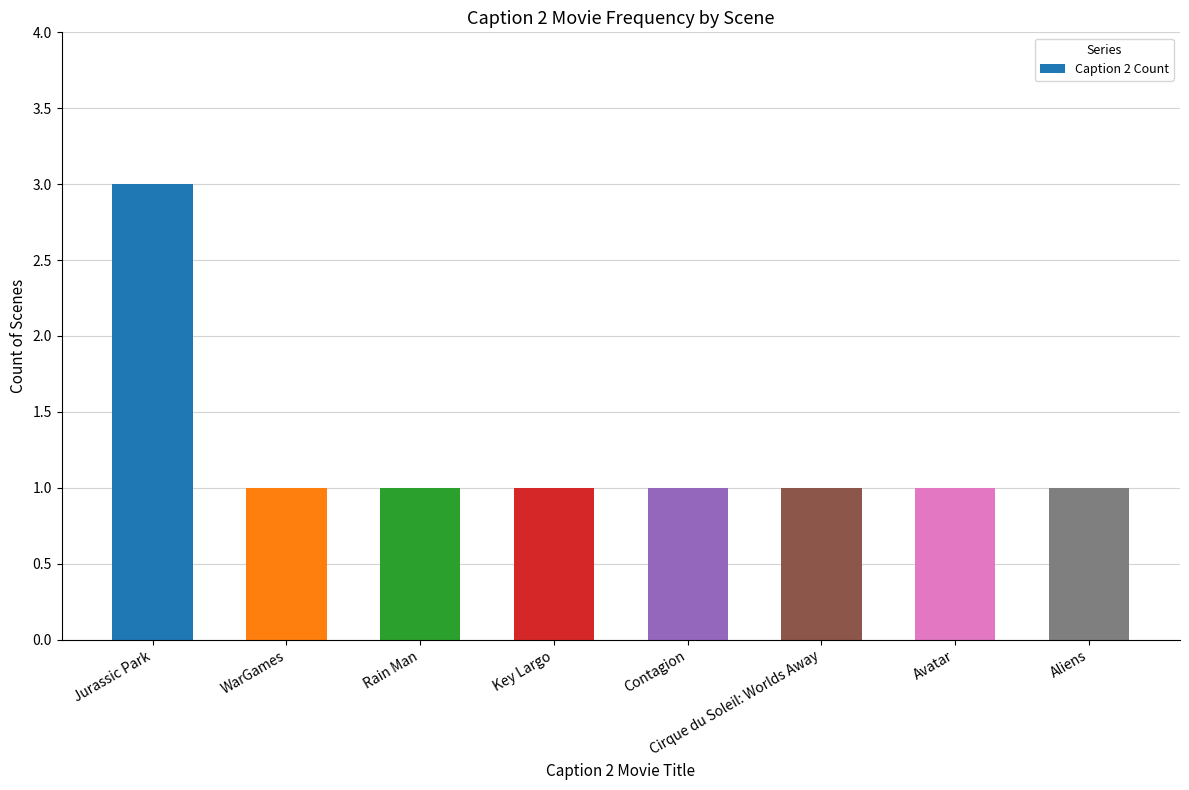

Which label corresponds to the largest value in the chart?

Jurassic Park